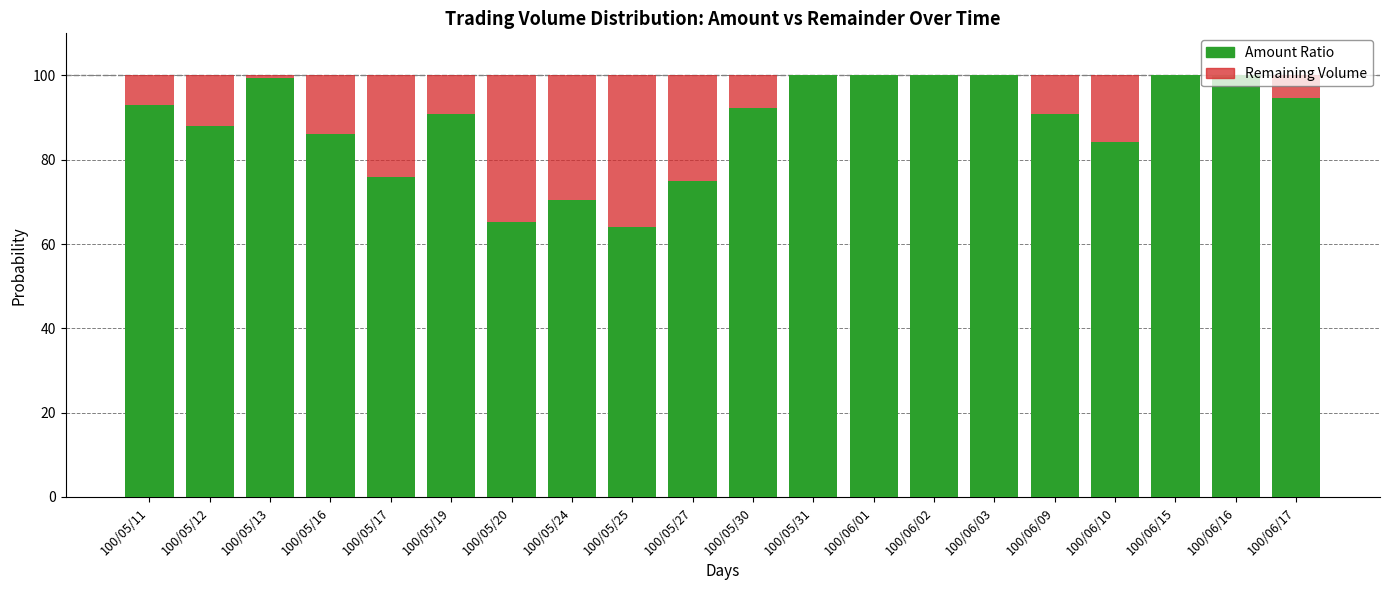

What is the sum of the Amount Ratio values at 100/05/31 and 100/05/25?

164.0